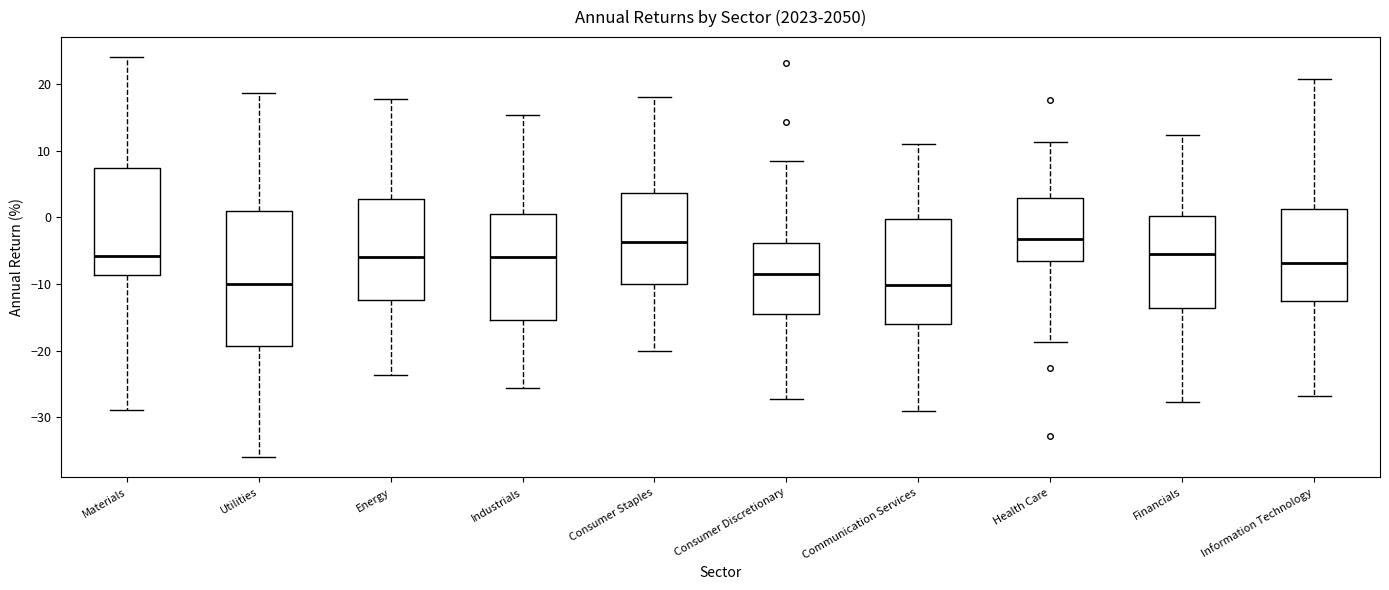

Reading left to right, transcribe this box plot: for each box, give where its median line is, the range the box spans, and where its two whiskers end, as read against the y-axis. The values are not printed on the chart, so give them approximately, as read against the axis.

Materials: median -6, box -9 to 7, whiskers -29 to 24
Utilities: median -10, box -19 to 1, whiskers -36 to 19
Energy: median -6, box -12 to 3, whiskers -24 to 18
Industrials: median -6, box -15 to 1, whiskers -26 to 15
Consumer Staples: median -4, box -10 to 4, whiskers -20 to 18
Consumer Discretionary: median -9, box -14 to -4, whiskers -27 to 8
Communication Services: median -10, box -16 to 0, whiskers -29 to 11
Health Care: median -3, box -7 to 3, whiskers -19 to 11
Financials: median -5, box -14 to 0, whiskers -28 to 12
Information Technology: median -7, box -13 to 1, whiskers -27 to 21